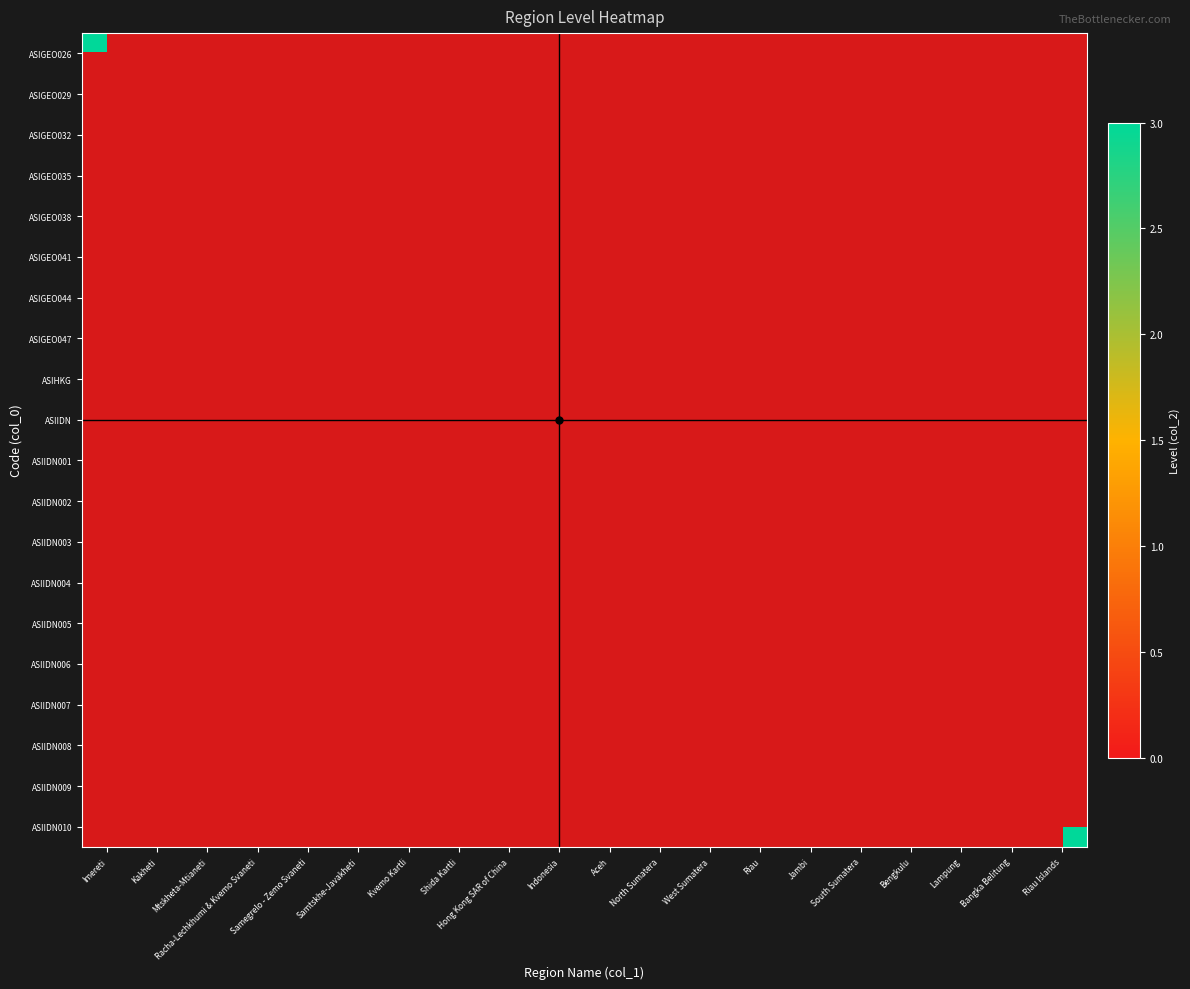

Which series has the largest range (max minus min)?

ASIGEO026